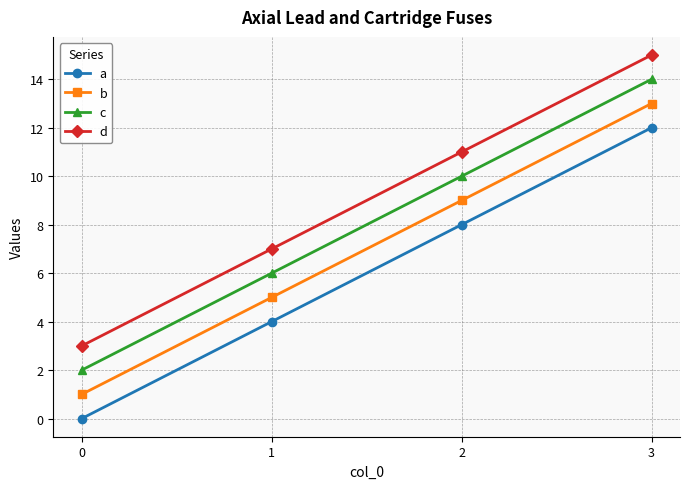

At which category is the sum across all series the highest?

3